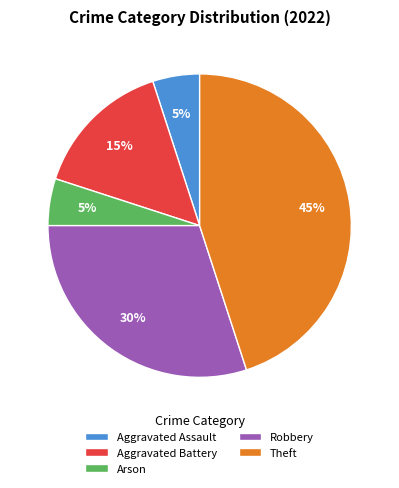

Does Theft represent more than half of the total?

No